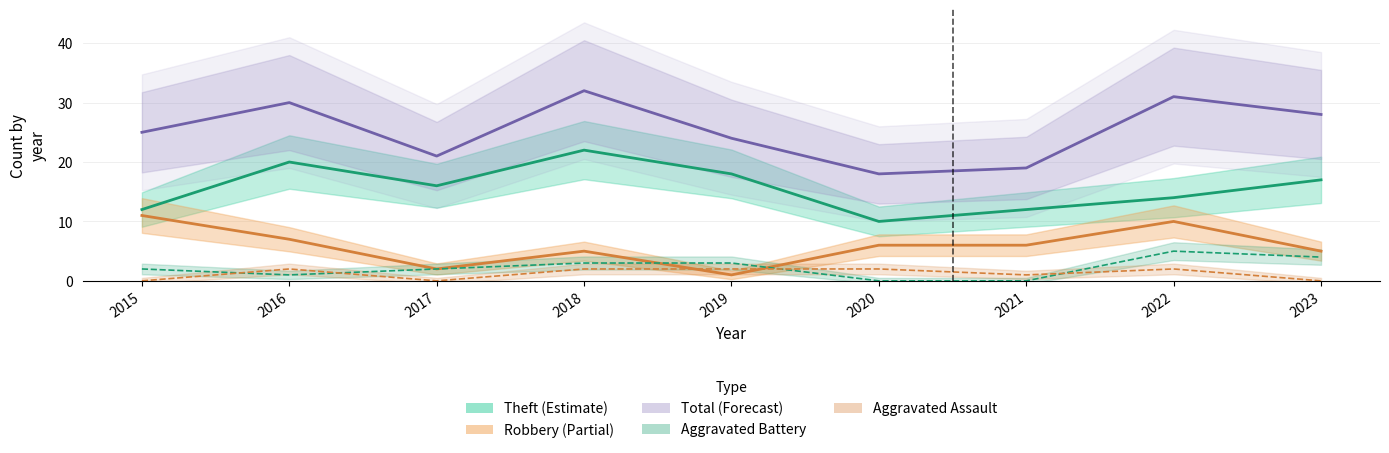

At which category does the chart reach its minimum across all series?

2020